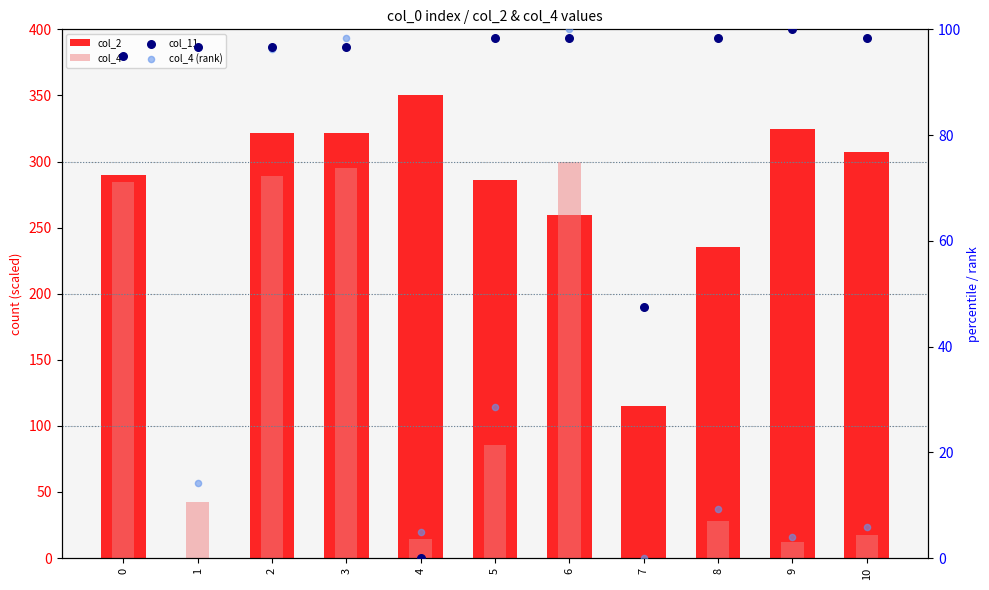

At which category is the sum across all series the highest?

3